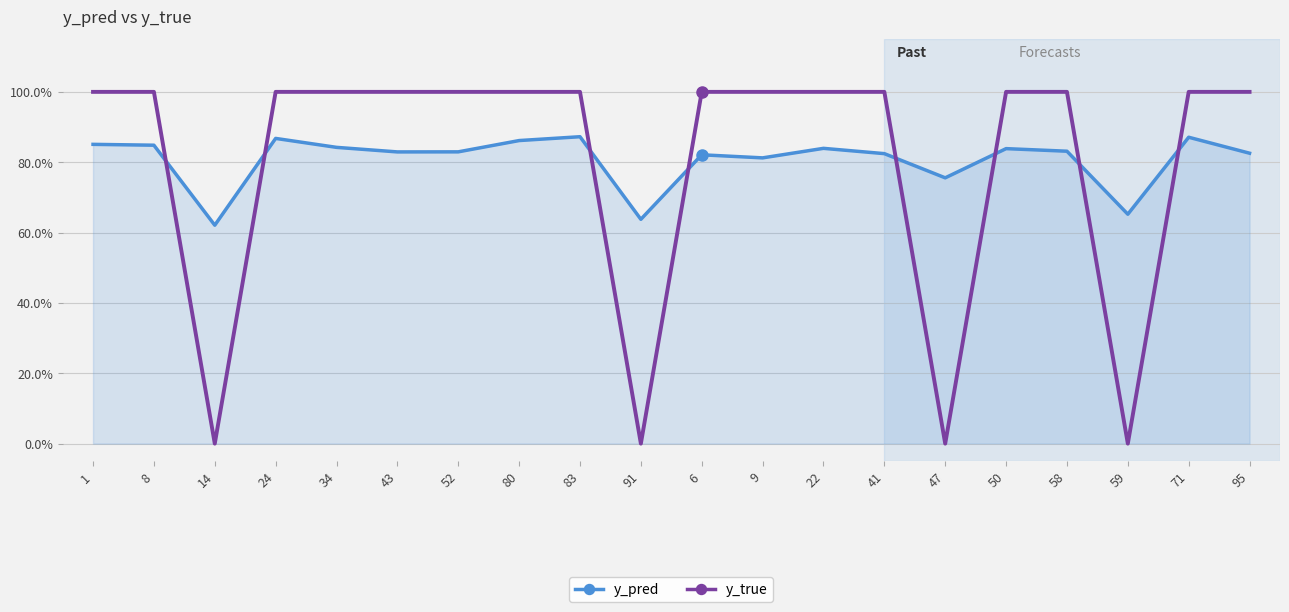

Between 91 and 58, which series saw the biggest shift?

y_true